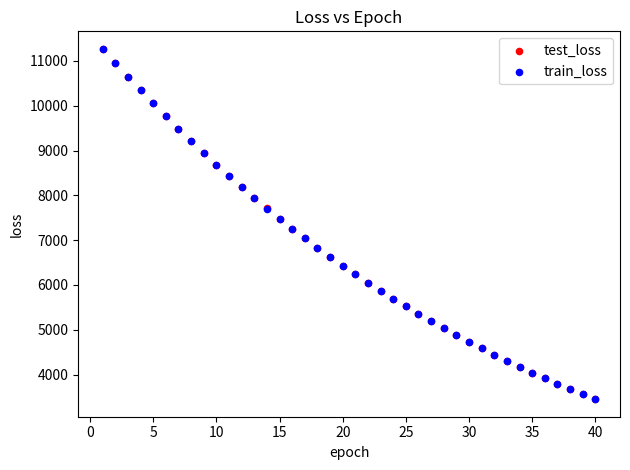

Which series has the largest Y range (max minus min)?

test_loss